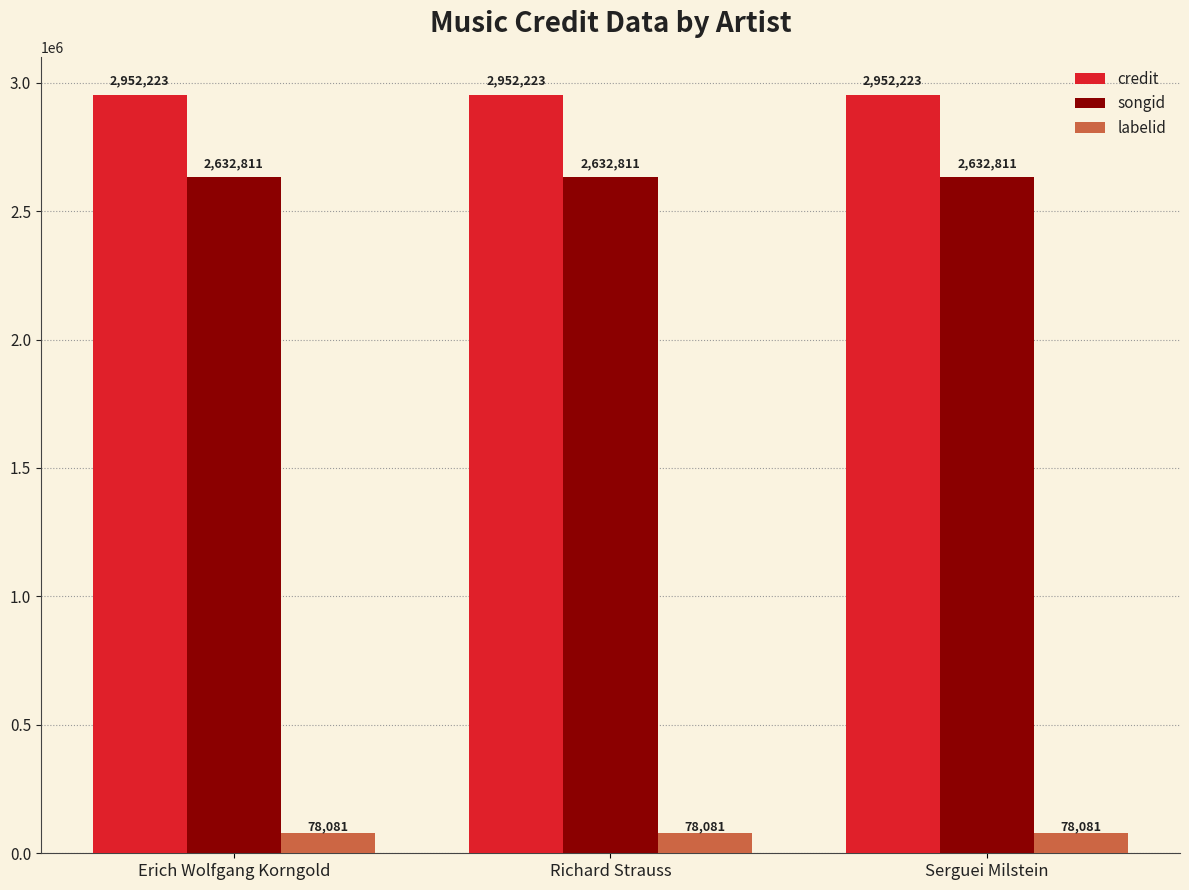

What is the label of the 1st bar from the right?

Serguei Milstein